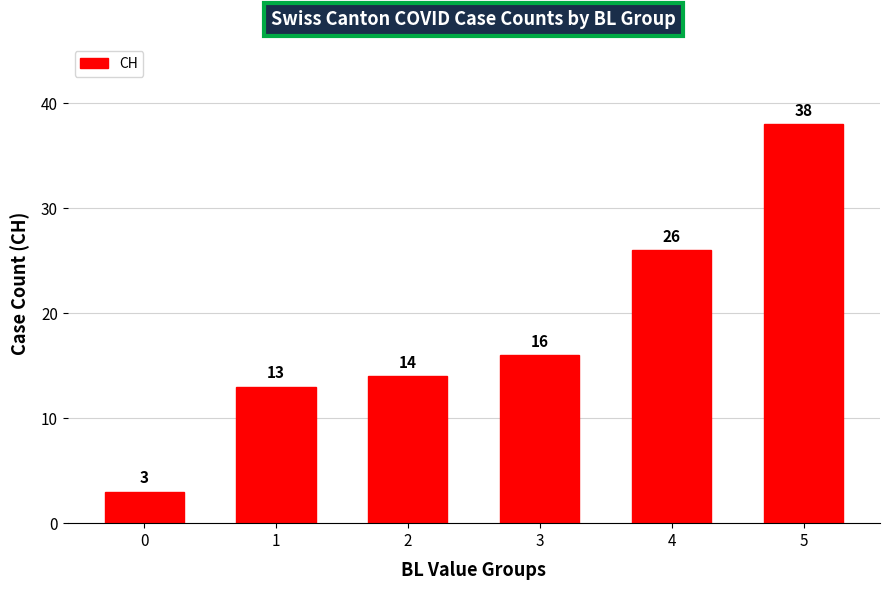

List the labels in order of value, smallest first.

0, 1, 2, 3, 4, 5